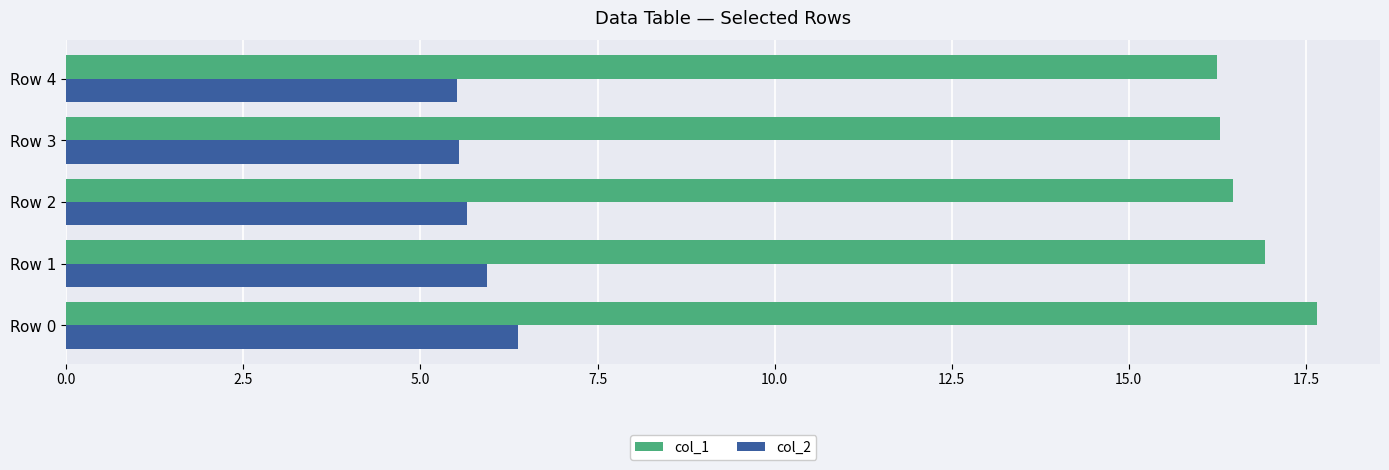

The col_2 series shows 5.9 at Row 1. True or false?

True